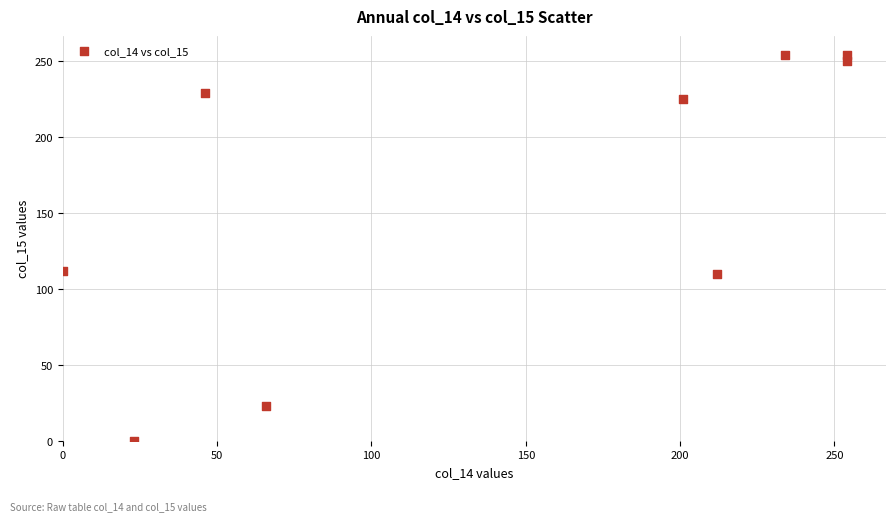

What is the average Y value?

162